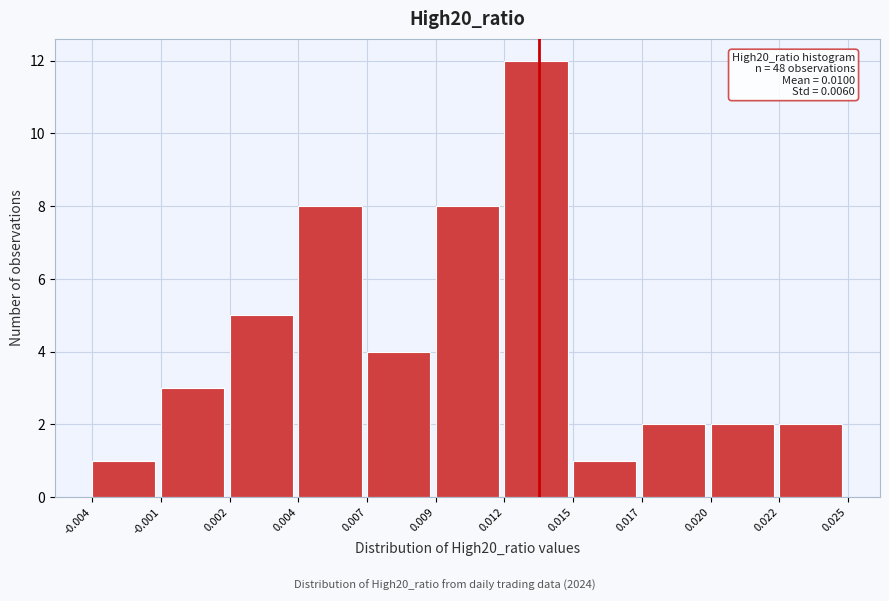

Reading left to right, list all the values displayed in this chart.

-0.004=1	-0.001=3	0.002=5	0.004=8	0.007=4	0.009=8	0.012=12	0.015=1	0.017=2	0.020=2	0.022=2